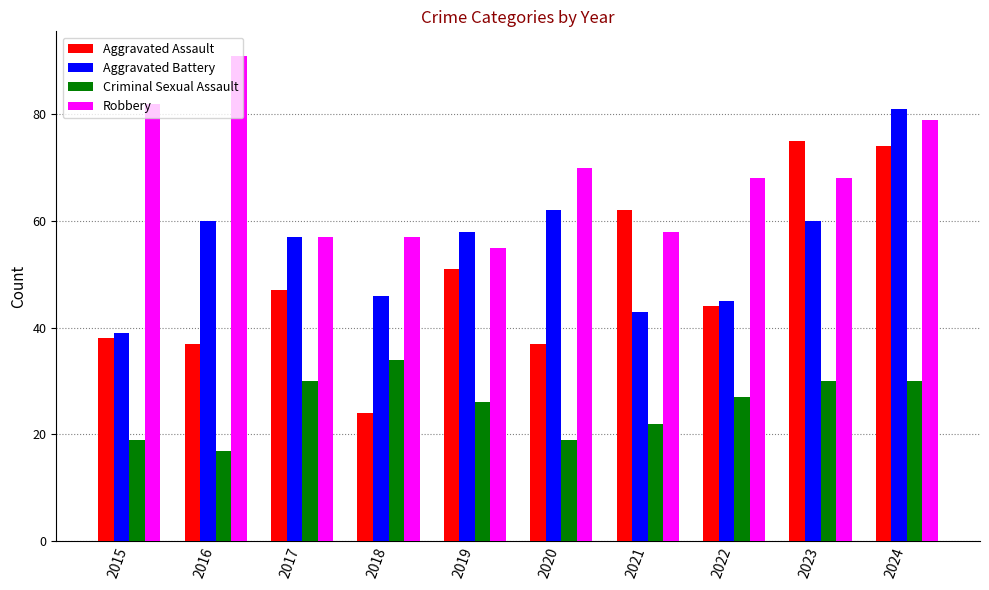

What is the value of the Aggravated Assault bar at the 9th from the left?

75